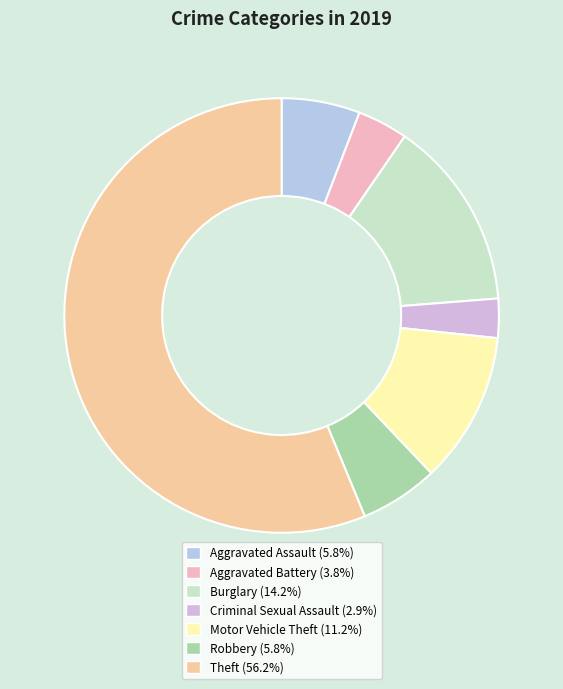

What portion of the pie excludes Burglary?

85.8%